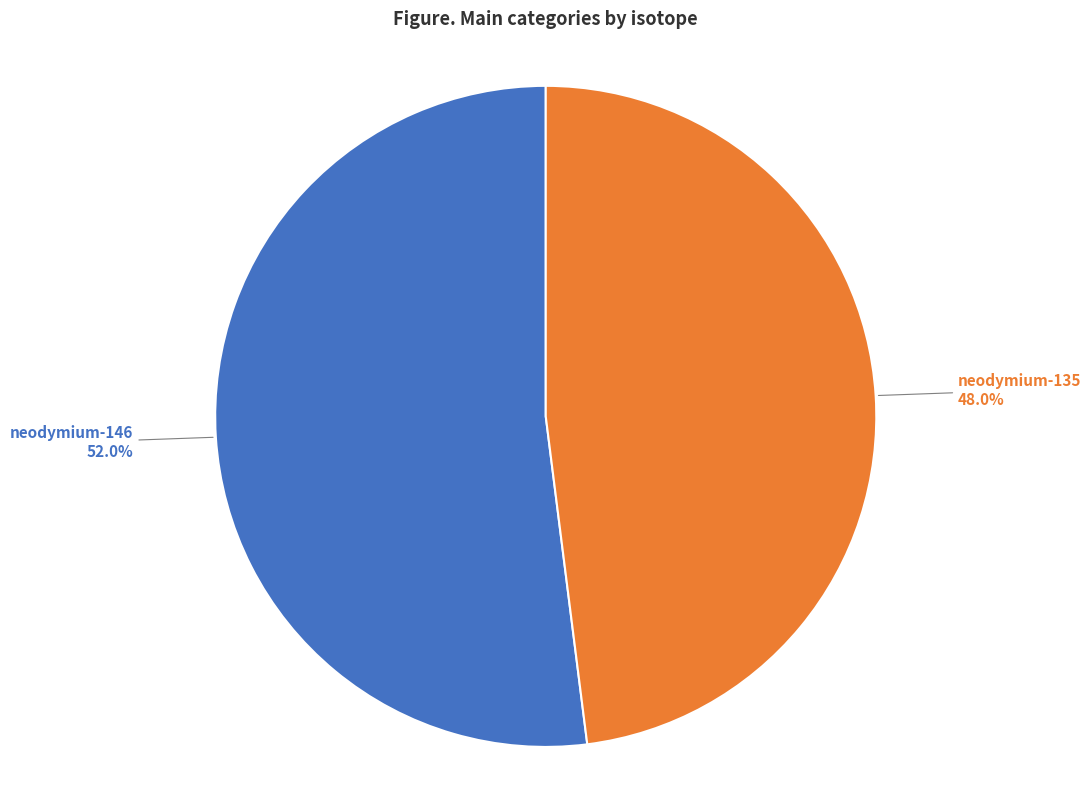

Is it true that neodymium-135 is 48% of the pie?

True